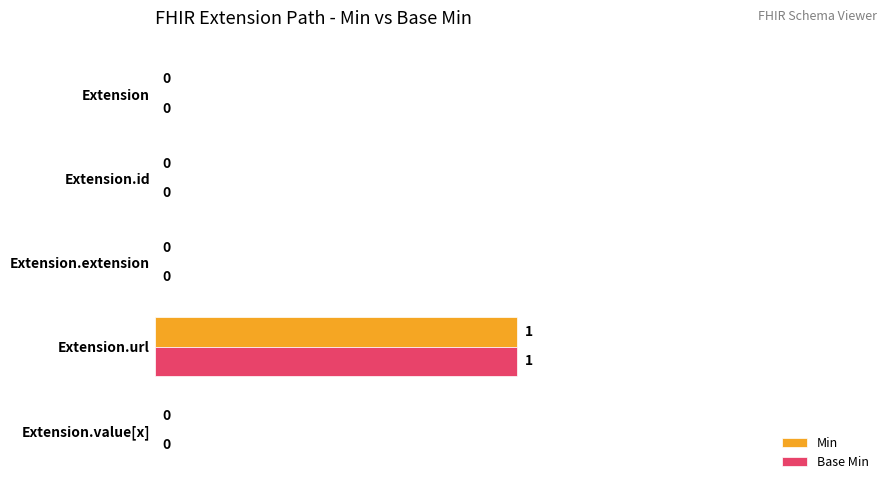

Is it true that Base Min equals 0 at Extension.extension?

True